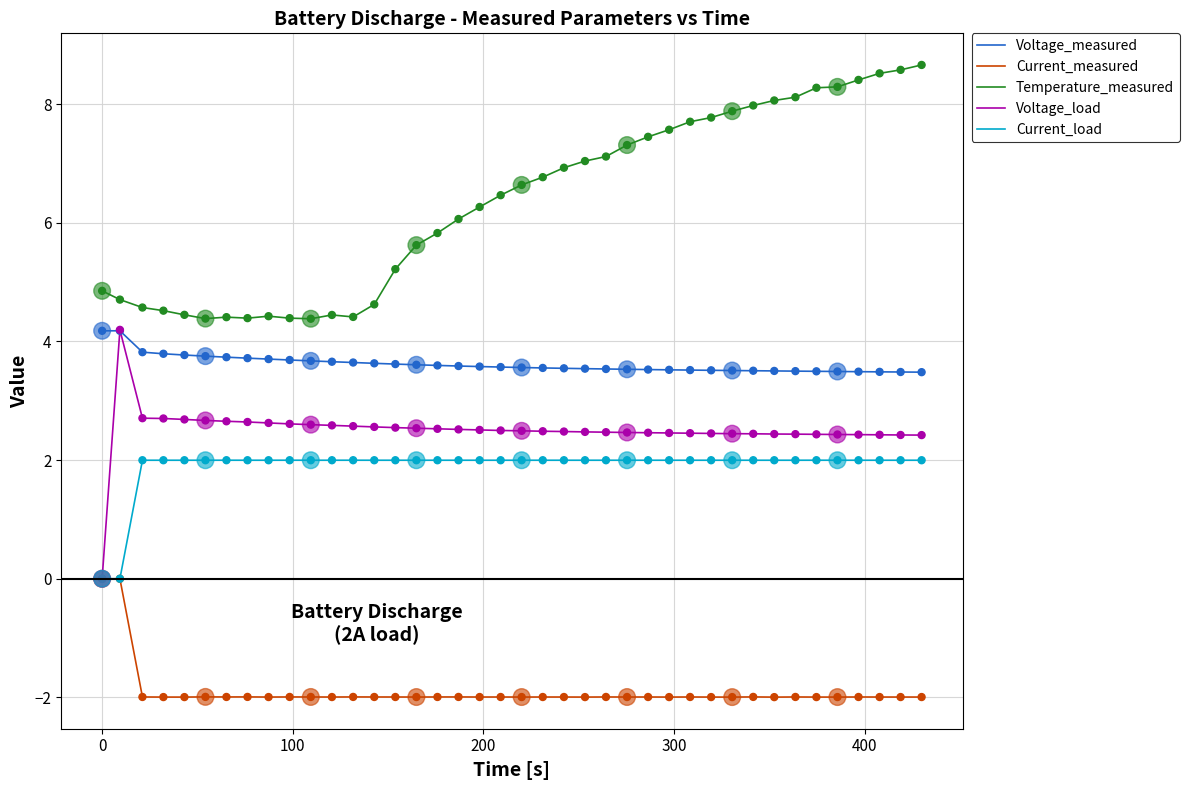

Which series has the largest total across all categories?

Temperature_measured